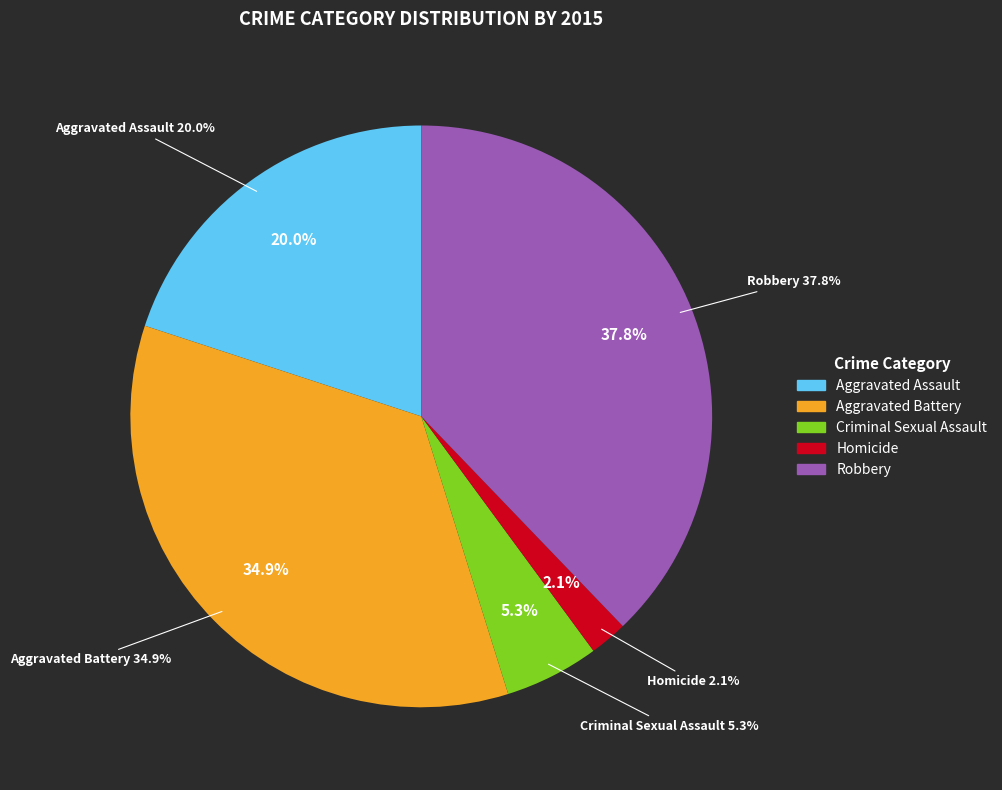

Combined, what portion of the pie is Robbery and Criminal Sexual Assault?

43.1%